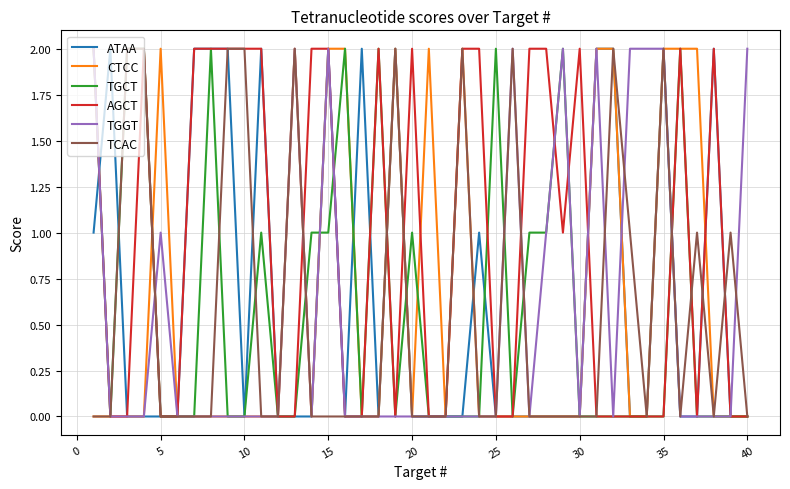

Which series has the largest total across all categories?

AGCT